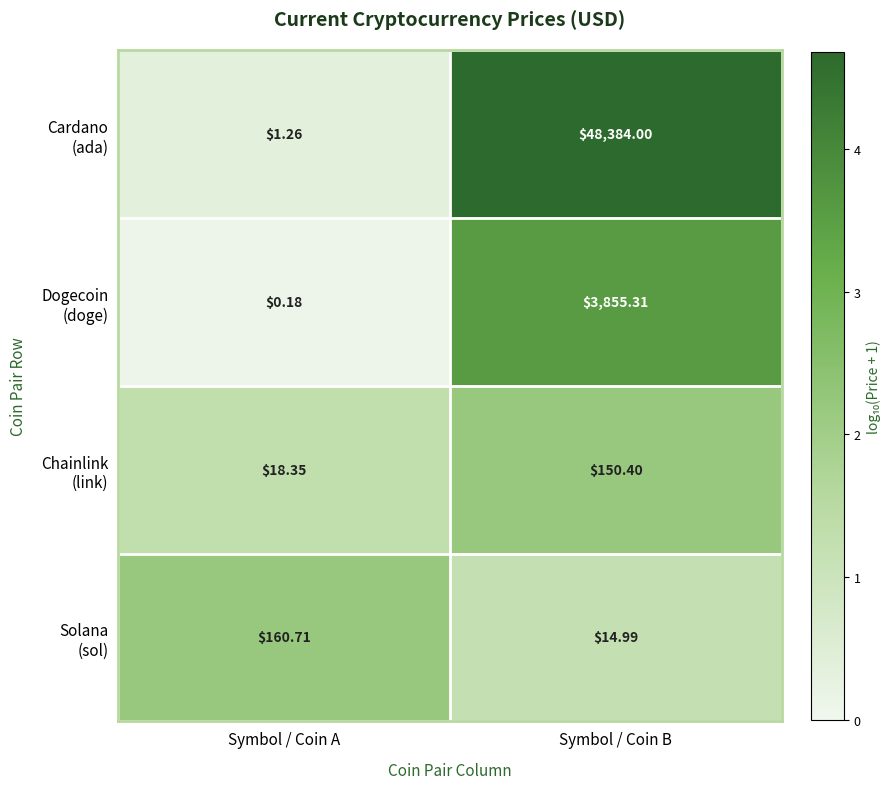

At which category does the chart reach its peak across all series?

Symbol / Coin B